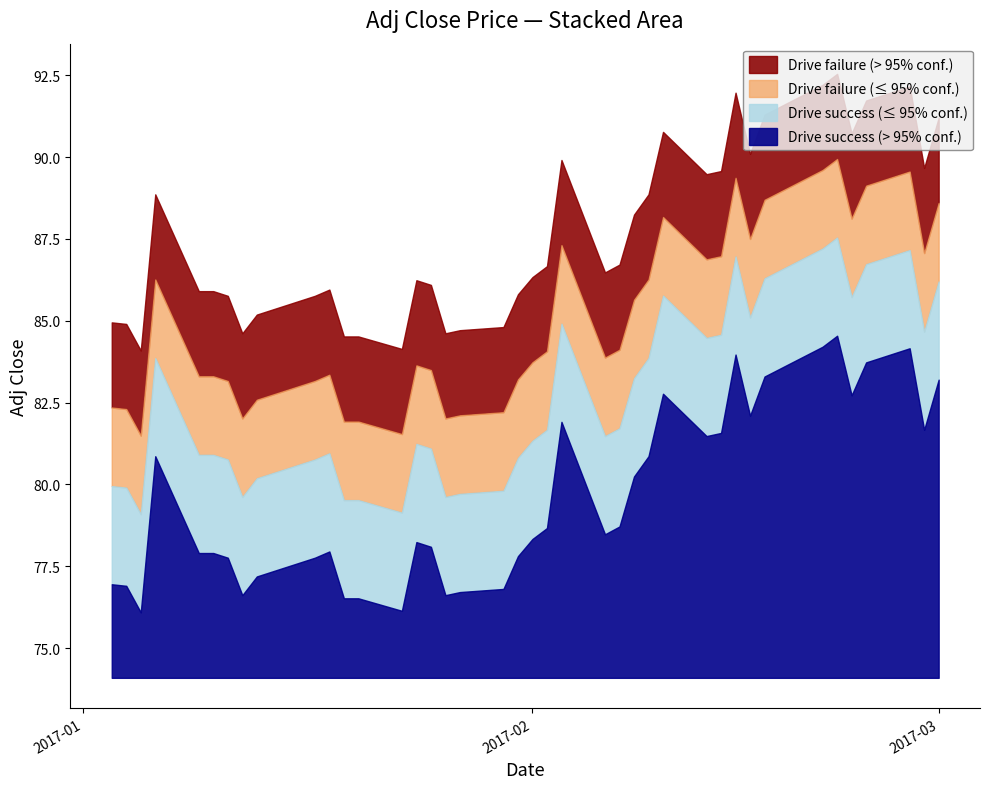

Rank the categories by value from highest to lowest.

2017-02-22, 2017-02-21, 2017-02-27, 2017-02-15, 2017-02-24, 2017-02-17, 2017-03-01, 2017-02-10, 2017-02-23, 2017-02-16, 2017-02-03, 2017-02-28, 2017-02-14, 2017-02-13, 2017-01-06, 2017-02-09, 2017-02-08, 2017-02-07, 2017-02-02, 2017-02-06, 2017-02-01, 2017-01-24, 2017-01-25, 2017-01-18, 2017-01-09, 2017-01-10, 2017-01-31, 2017-01-11, 2017-01-17, 2017-01-13, 2017-01-03, 2017-01-04, 2017-01-30, 2017-01-27, 2017-01-12, 2017-01-26, 2017-01-19, 2017-01-20, 2017-01-23, 2017-01-05